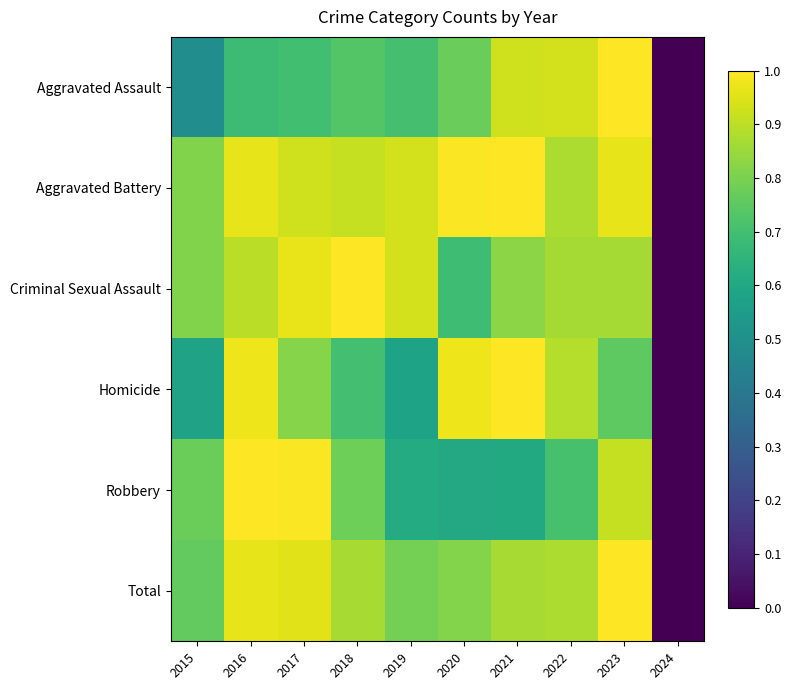

How many distinct data groups are displayed?

6